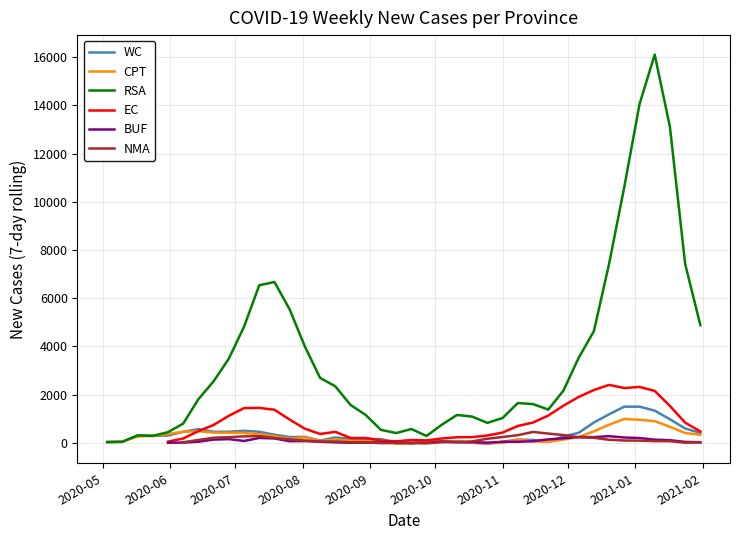

How many lines are shown in the chart?

6